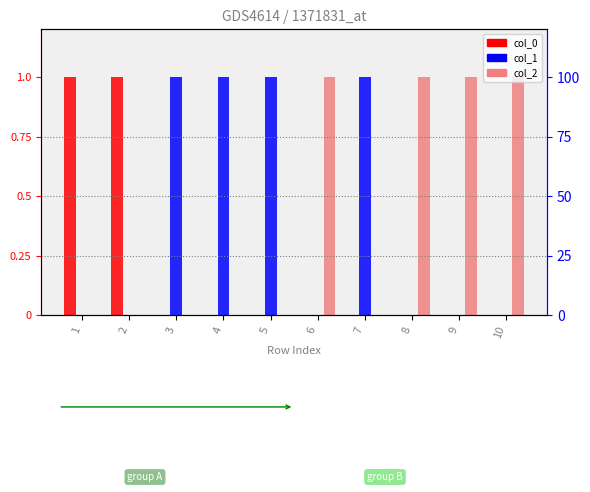

What is the difference between the second highest and minimum values in the col_2 series?

1